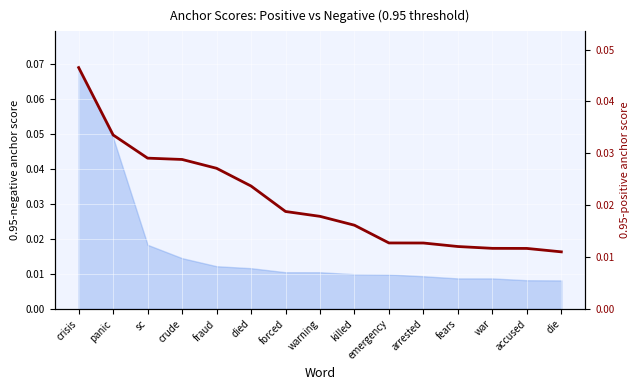

How many lines are shown in the chart?

1